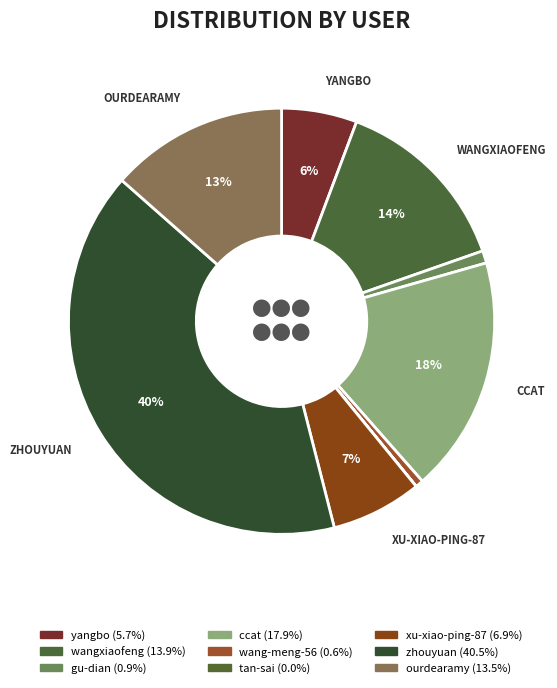

How many segments does this pie chart have?

9